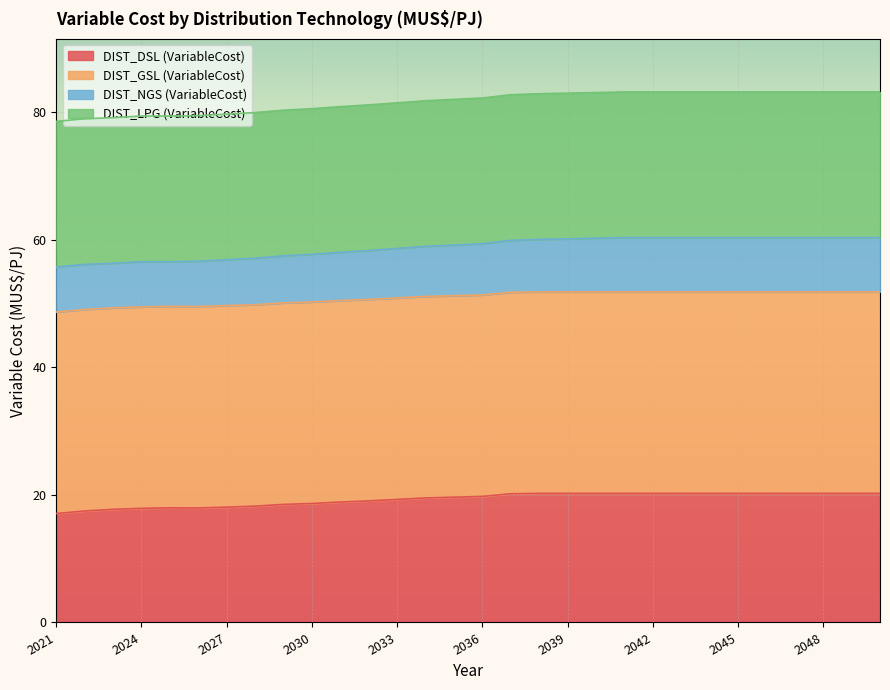

The value of DIST_DSL (VariableCost) at 2021 is 9.0. True or false?

False